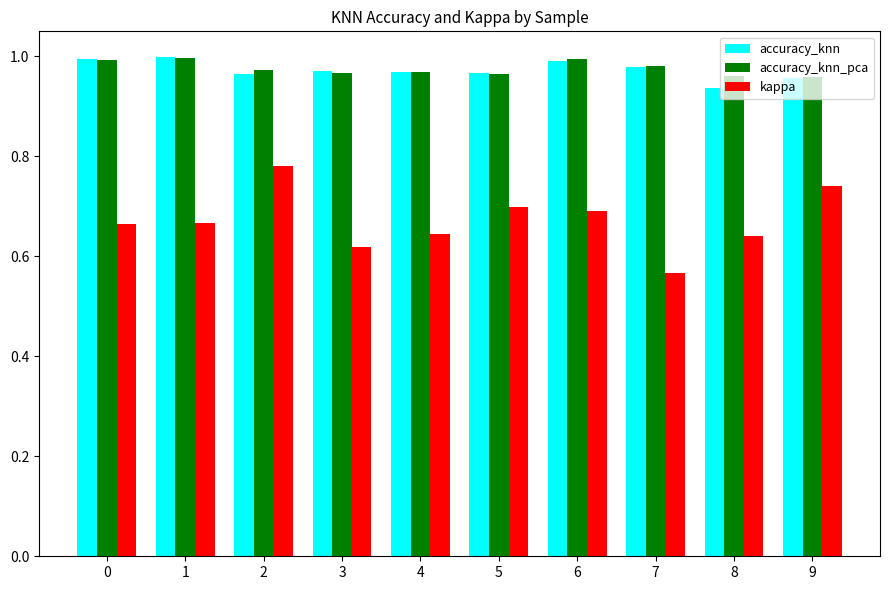

Are the bars horizontal?

No